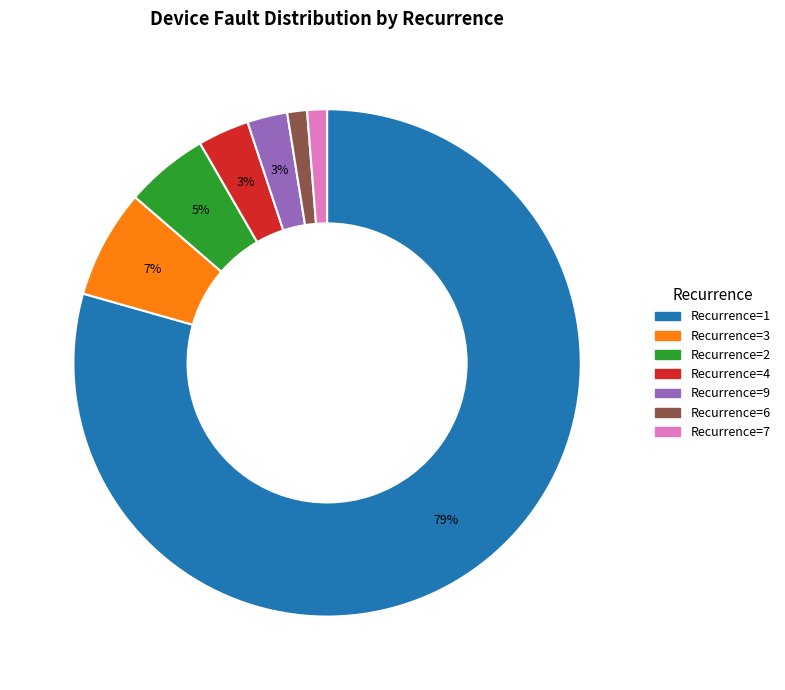

To the nearest percent, what is the average slice percentage?

14%